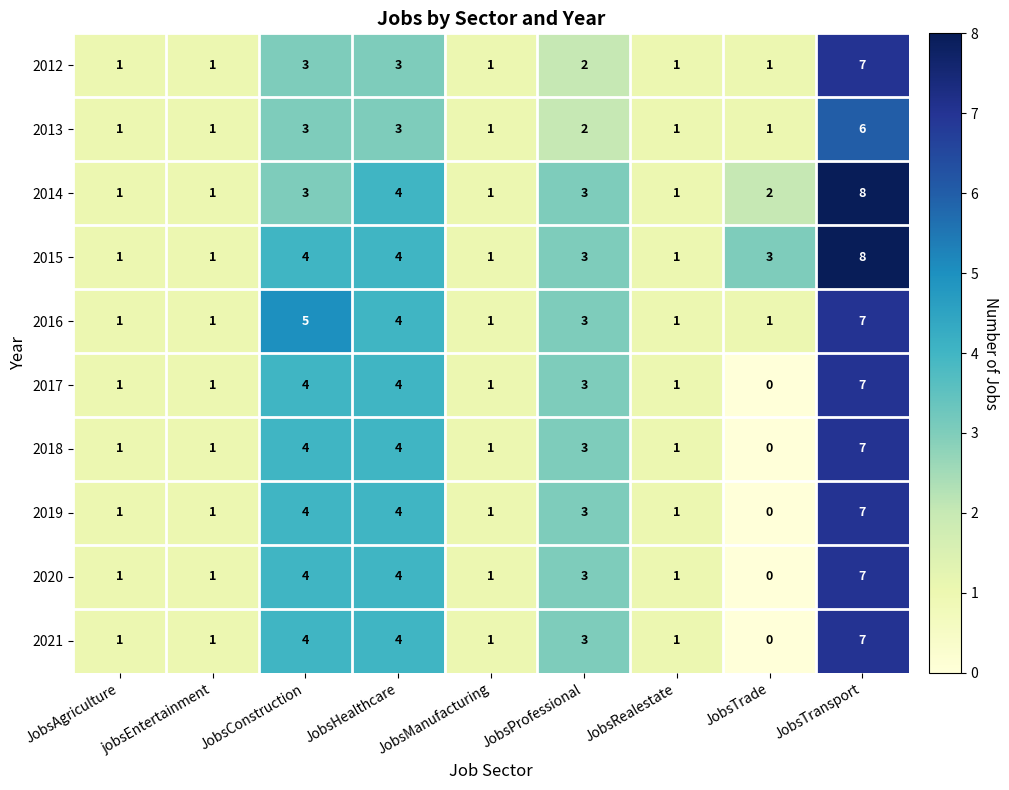

Which series has the largest total across all categories?

2015